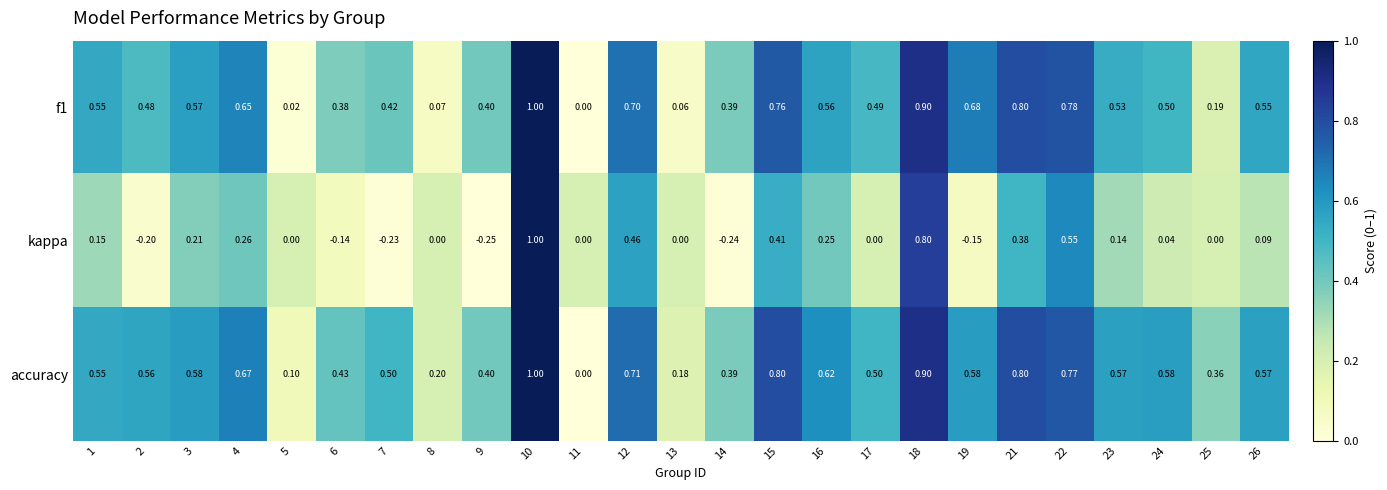

What is the spread (max minus min) of values at 4?

0.4